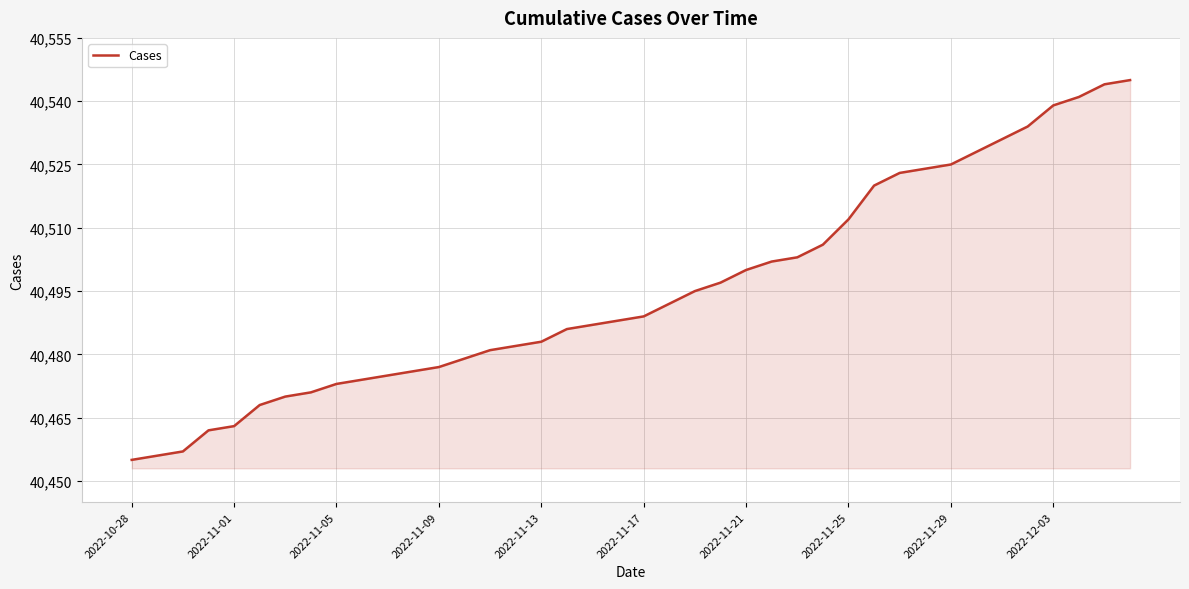

What is the minimum value shown in the chart?

40455